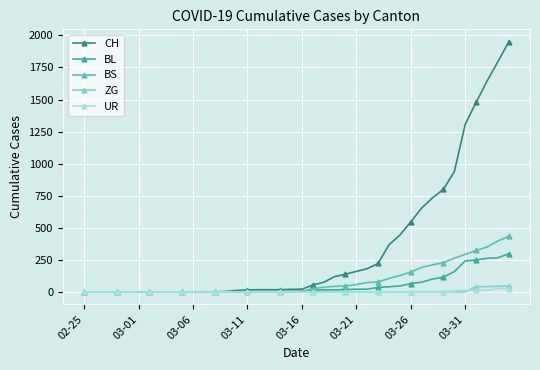

What are all the series names shown in the legend?

CH, BL, BS, ZG, UR